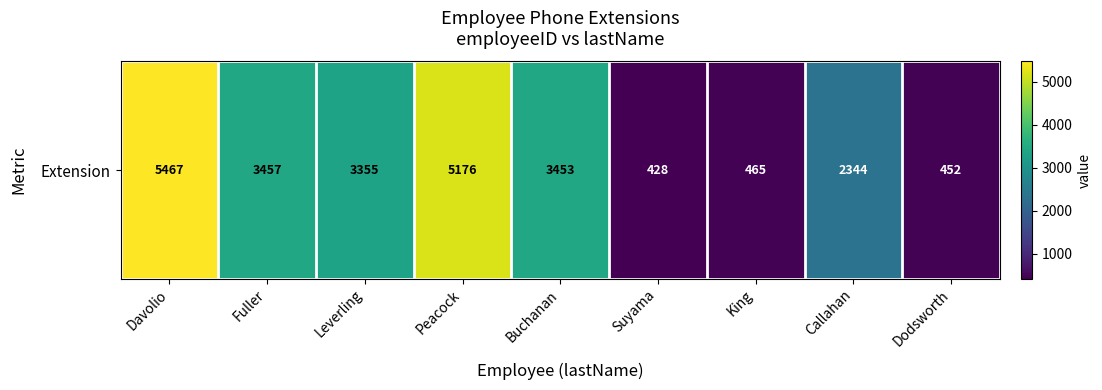

What is the difference between the values at Leverling and King?

2890